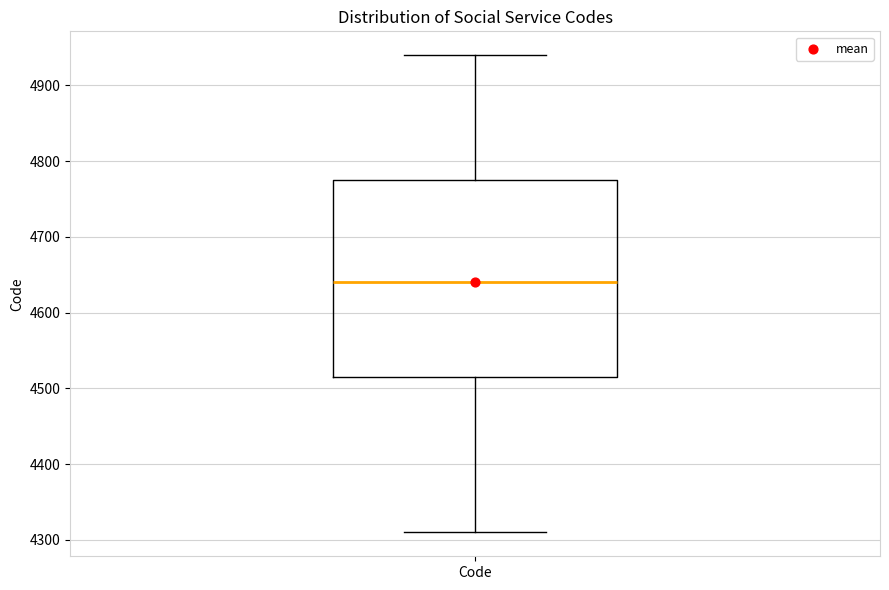

Read this box plot against the y-axis: the position of the median line, the range covered by the box, and the ends of both whiskers. The values are not printed on the chart, so give them approximately, as read against the axis.

median 4640, box 4520 to 4780, whiskers 4310 to 4940